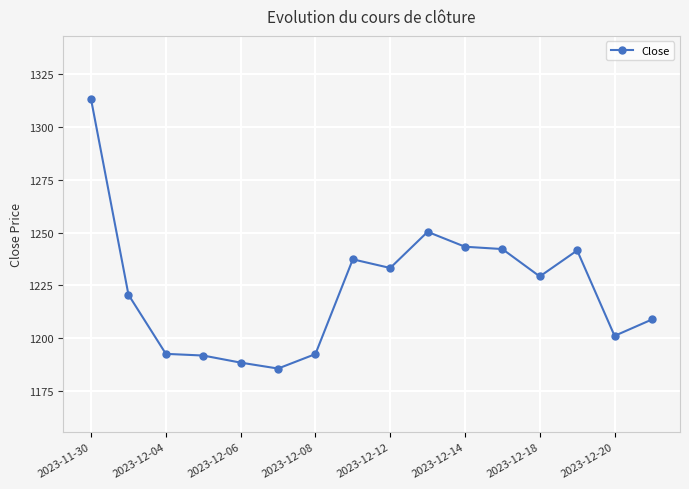

What is the difference between the maximum and minimum values?

127.3